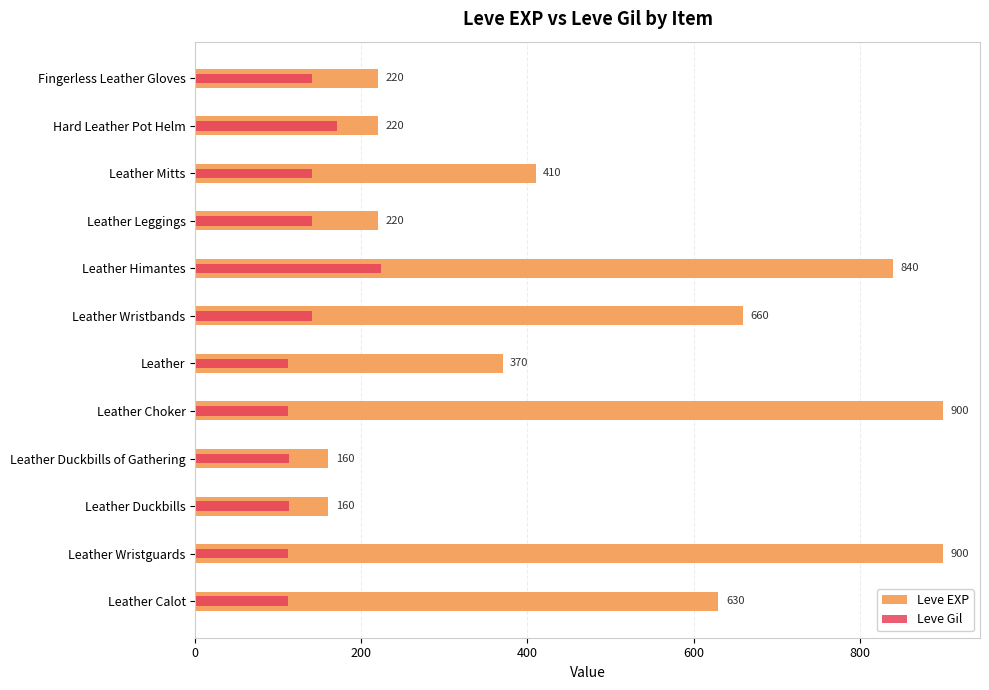

List the series in order of their peak value, lowest first.

Leve Gil, Leve EXP